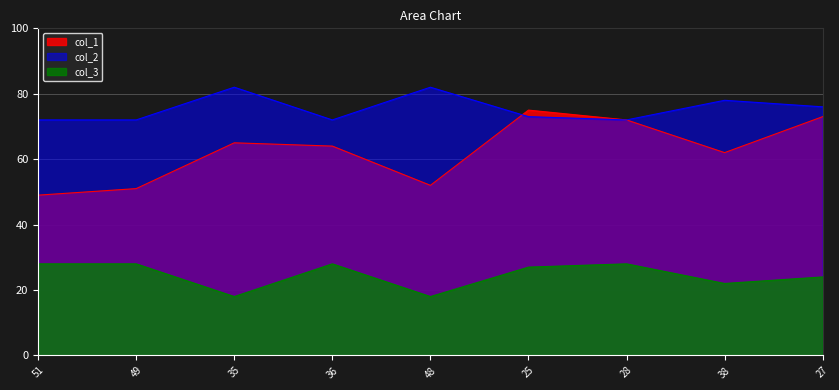

What is the spread (max minus min) of values at 25?

48